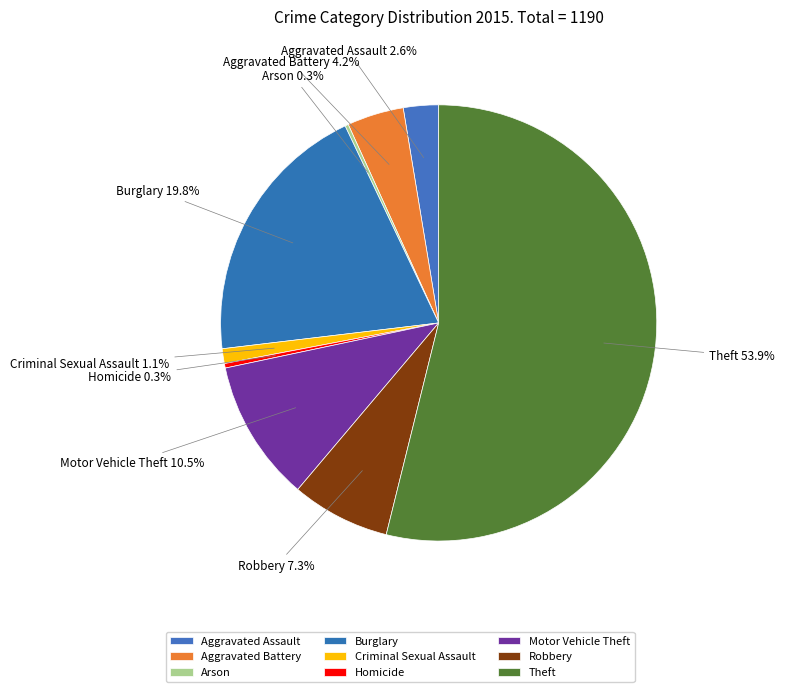

True or false: Criminal Sexual Assault accounts for 12% of the total.

False